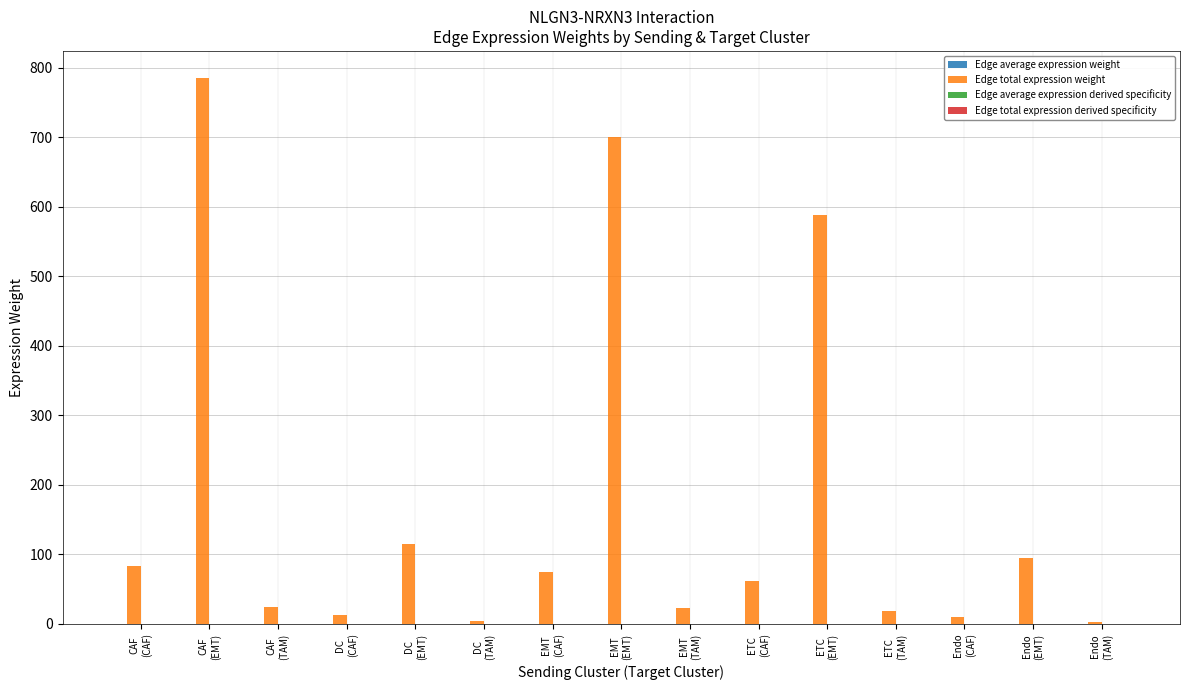

What is the maximum value shown in the chart?

784.9